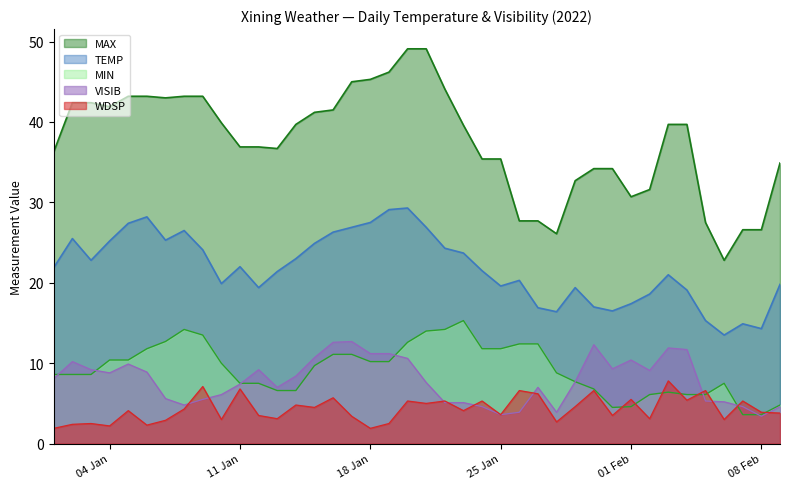

Where does the WDSP series first go above 4?

2022-01-05